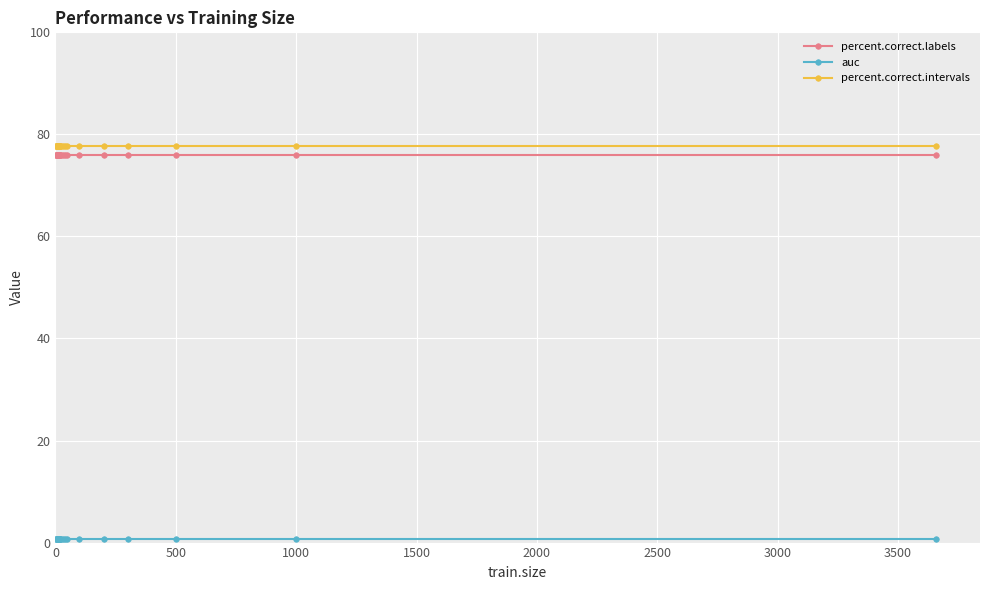

True or false: percent.correct.intervals and percent.correct.labels intersect in this chart.

False